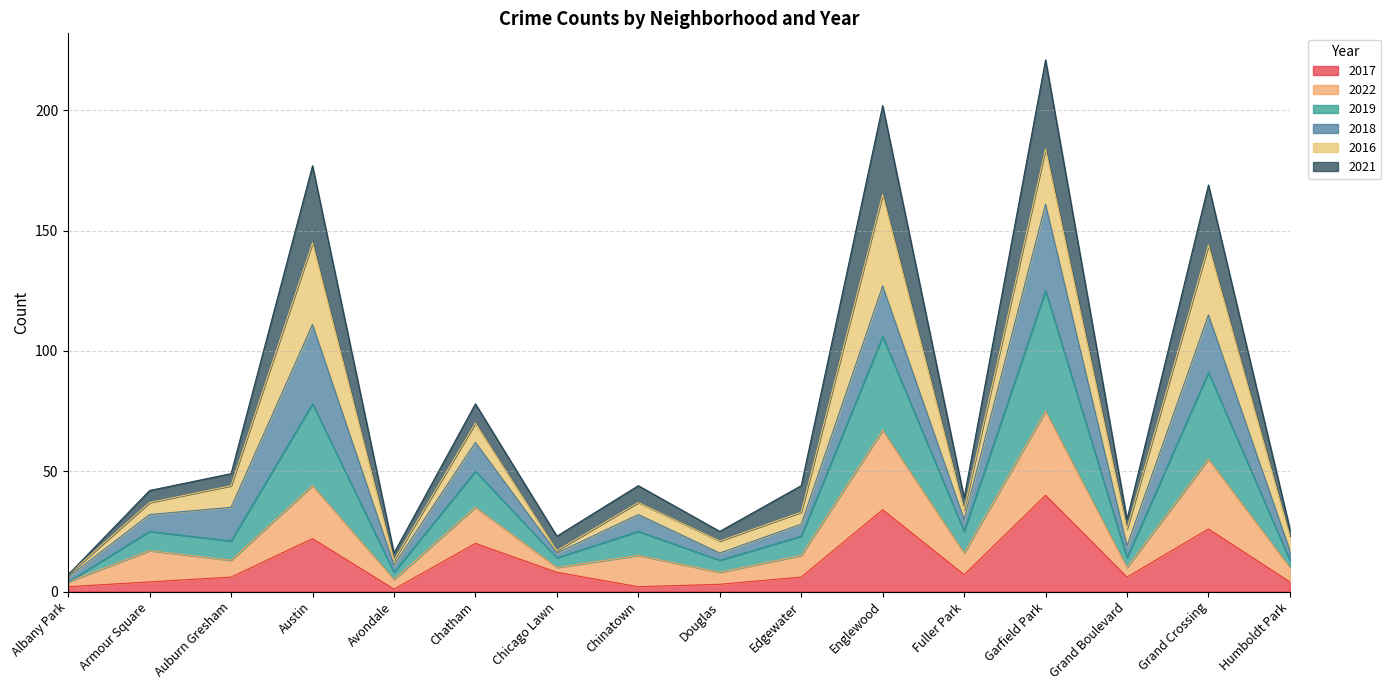

How many lines are shown in the chart?

6